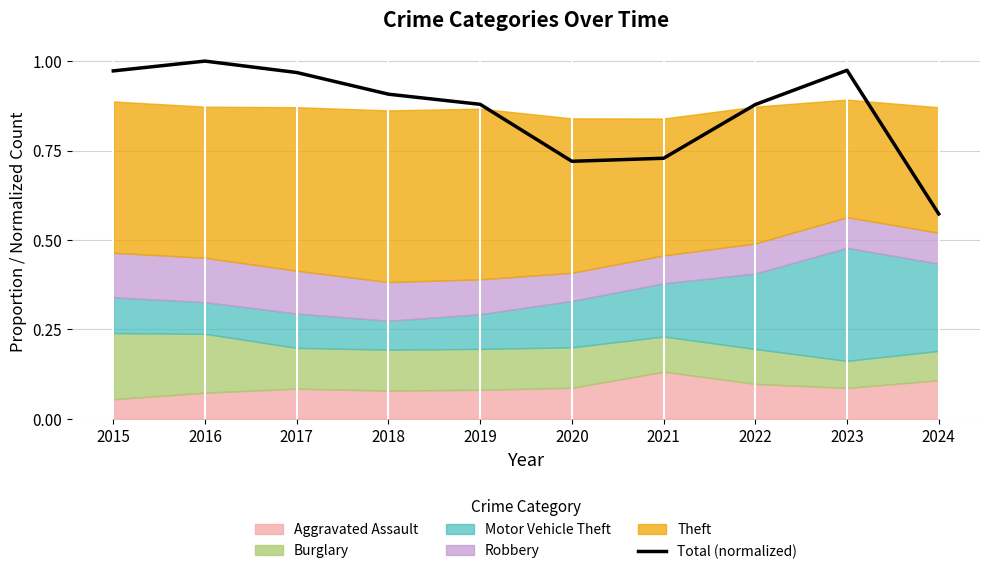

What is the maximum value shown in the chart?

1.0